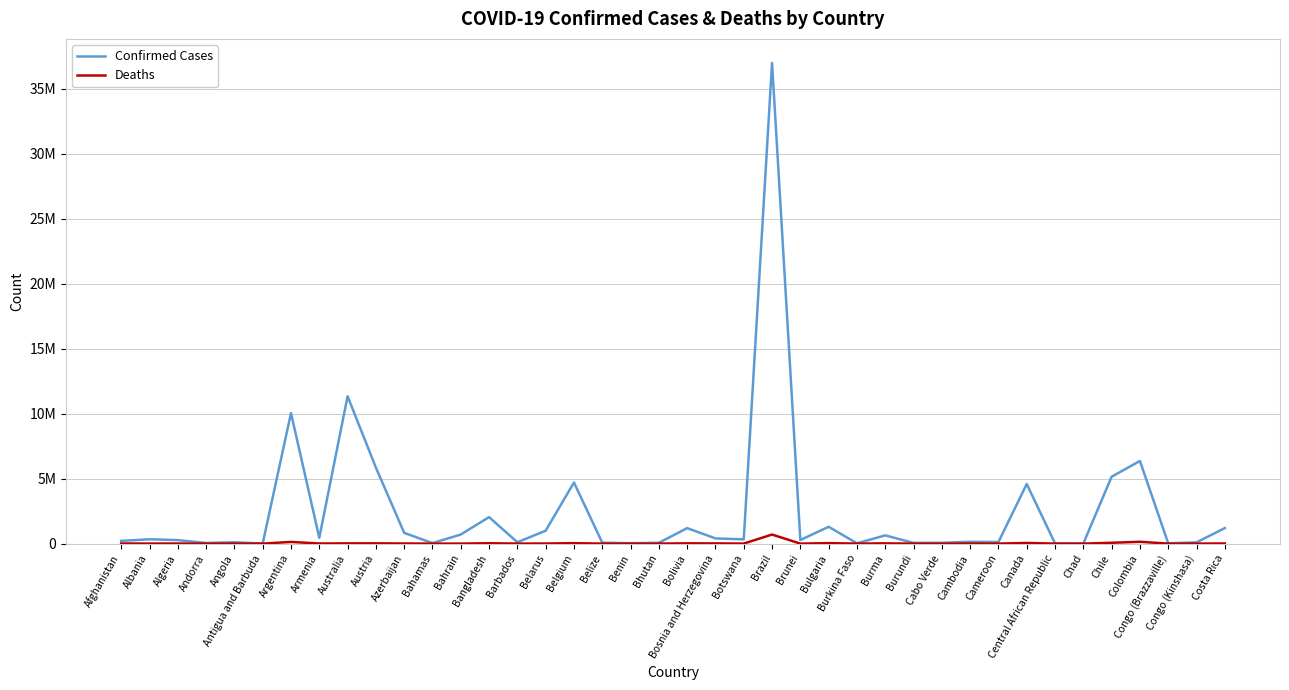

What are all the series names shown in the legend?

Confirmed Cases, Deaths